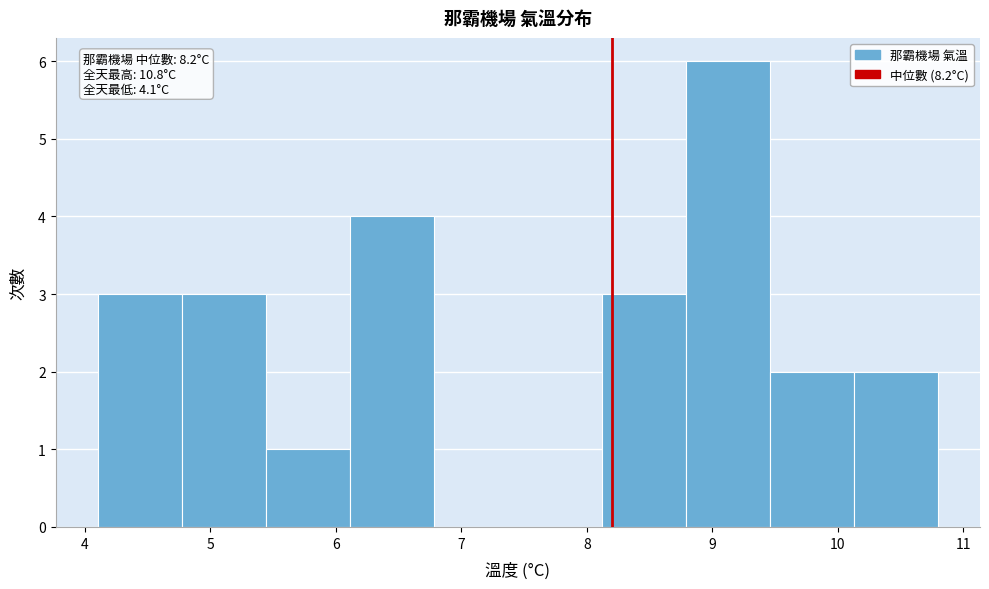

Over which range of the x-axis is the bar tallest?

8.79 to 9.46